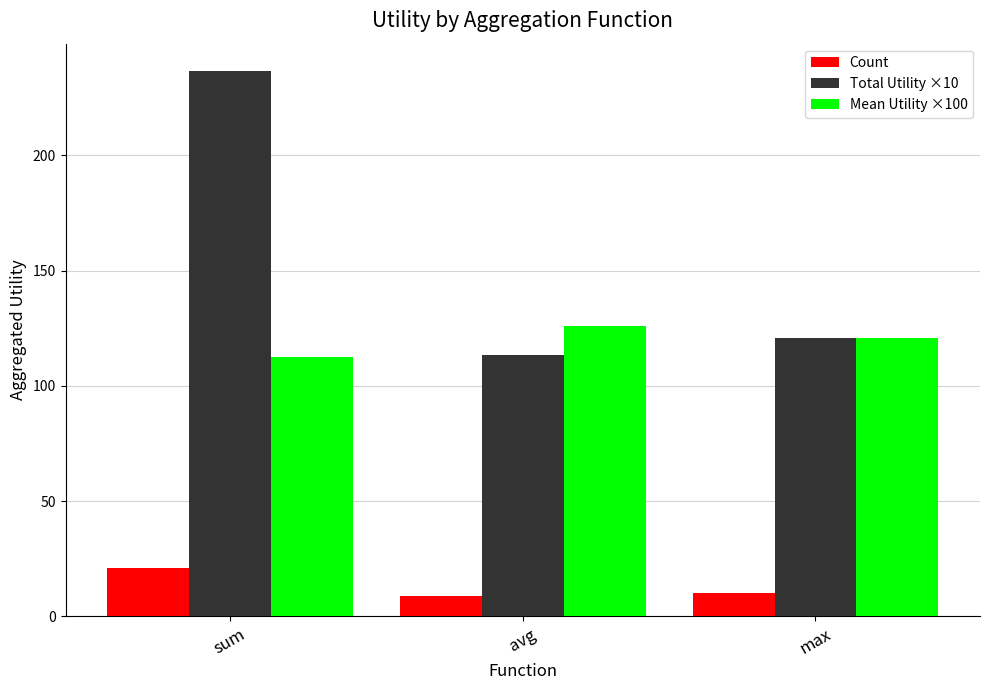

Where does the Count series first go above 10?

sum